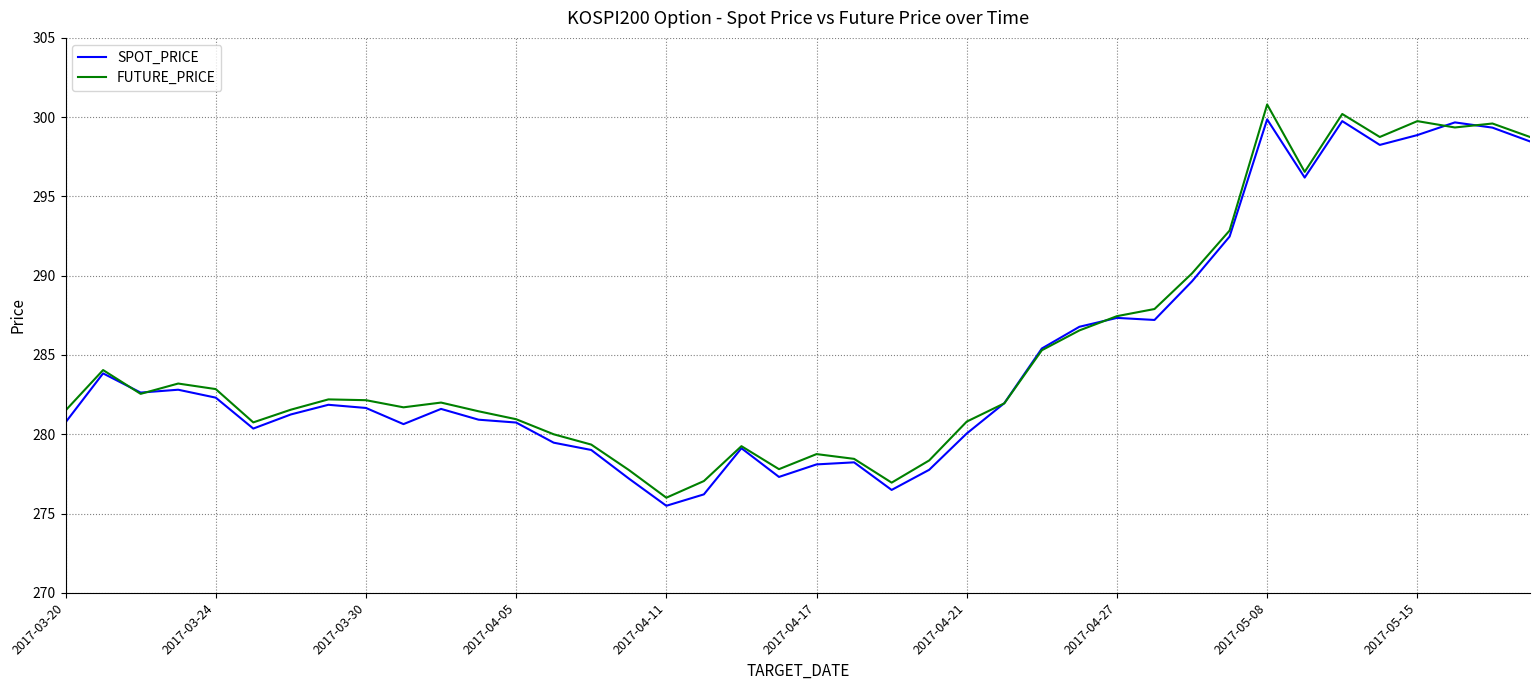

What is the highest value of the FUTURE_PRICE series?

300.8